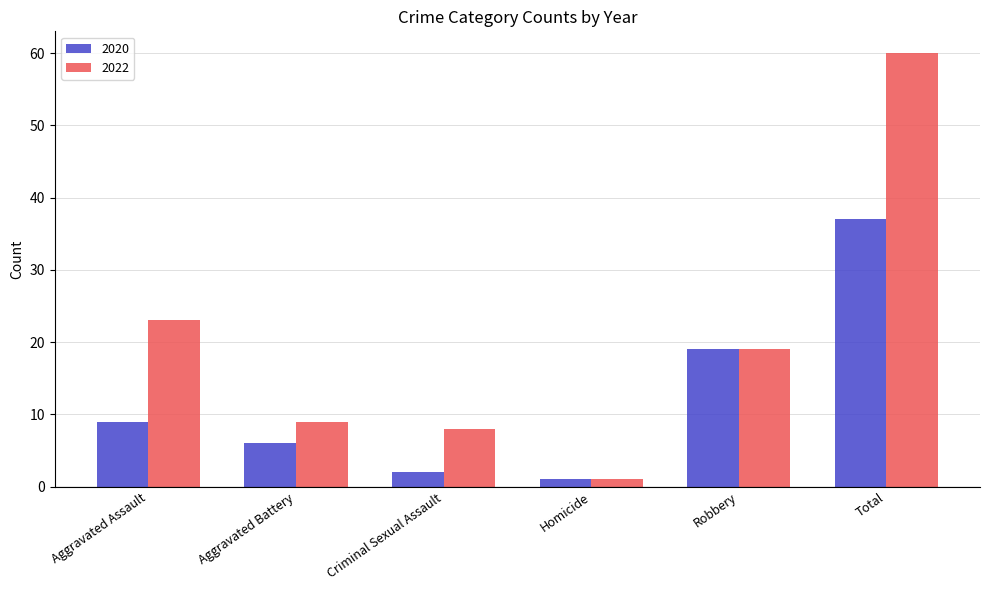

What is the label of the 5th bar from the right?

Aggravated Battery